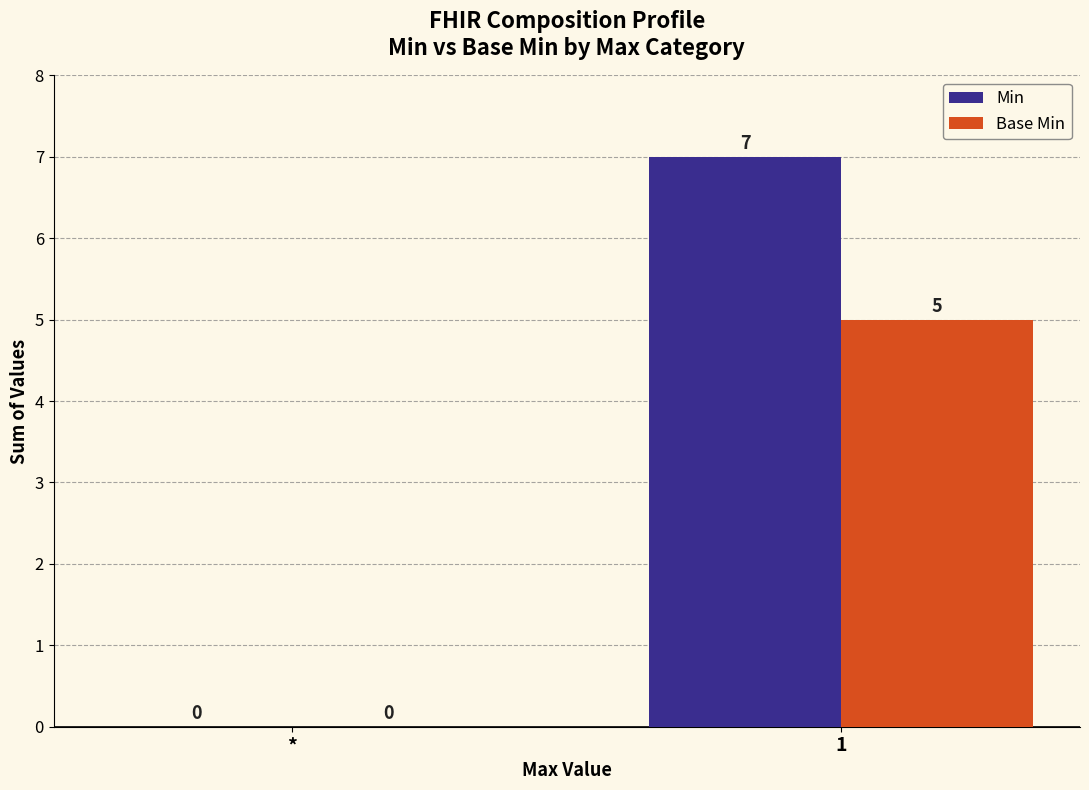

What is the total value across all series at 1?

12